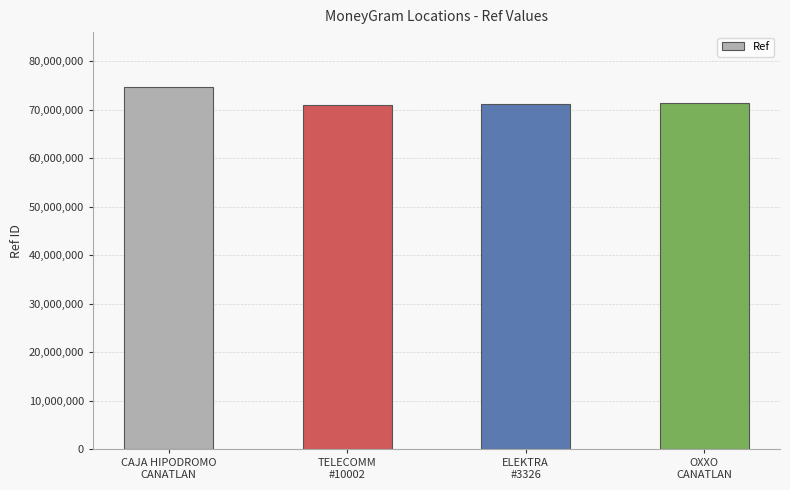

What is the greatest value displayed?

74828506